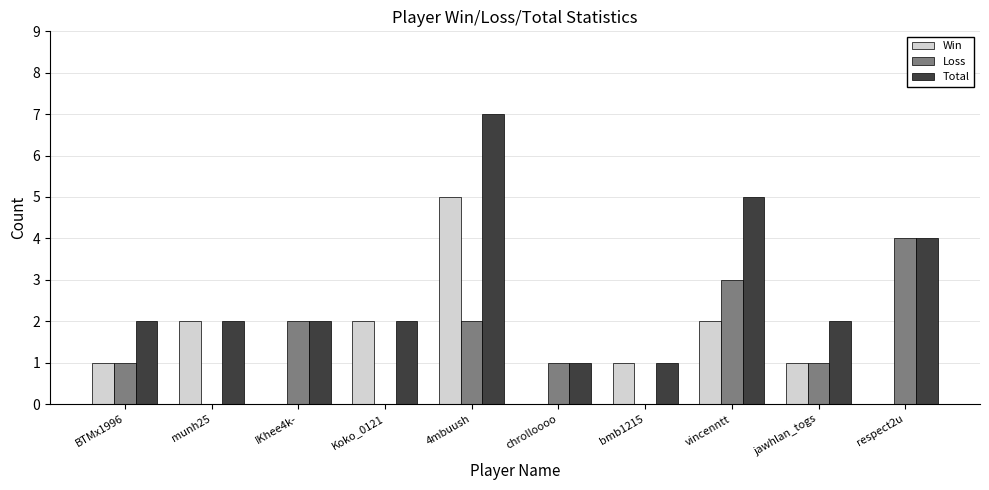

Which series has the widest spread of values?

Total